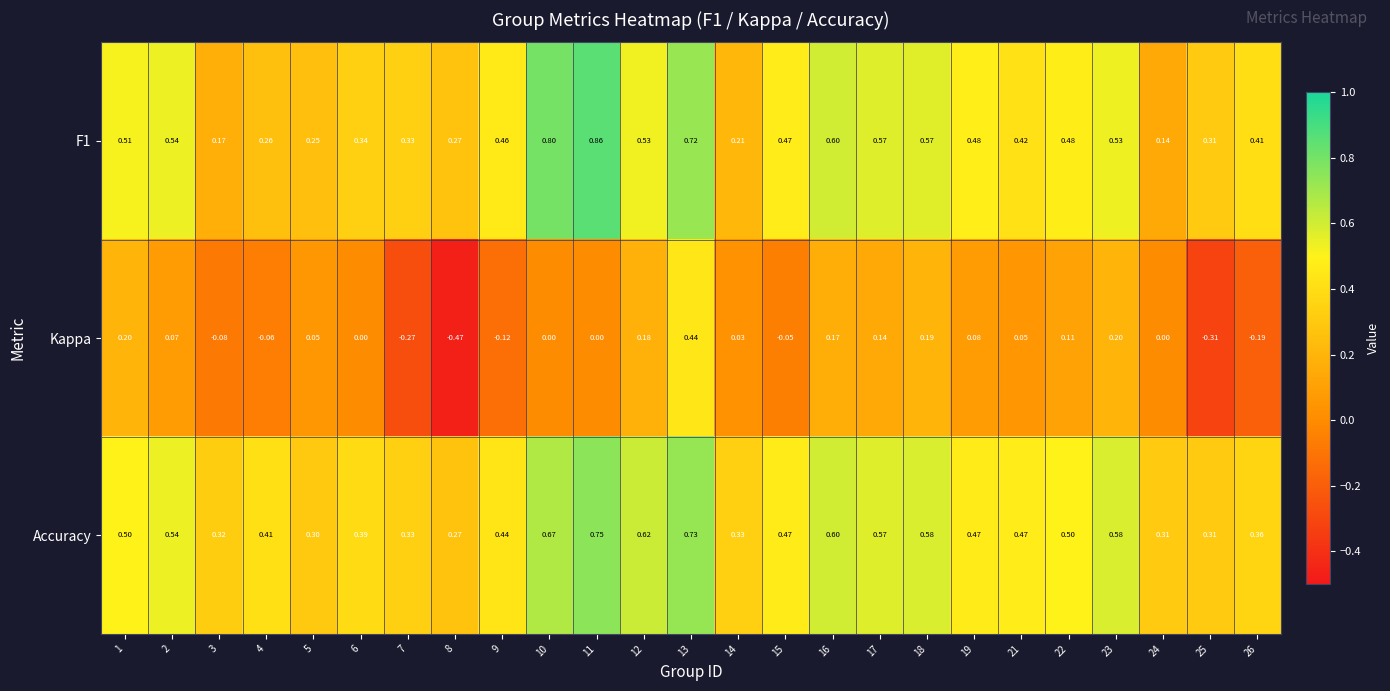

Is the value of F1 at 7 greater than the value of Accuracy at 15?

No